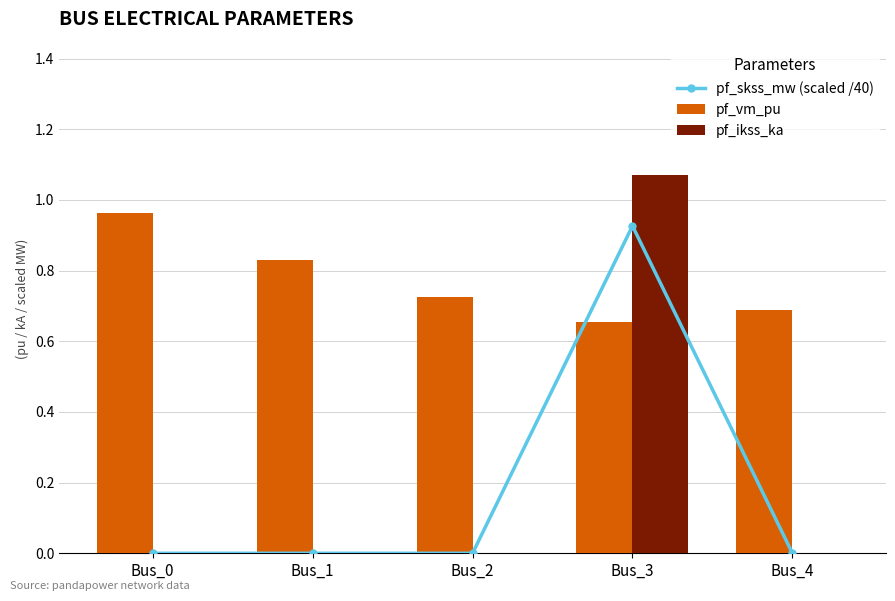

Reading right to left, list all the values displayed in this chart.

pf_skss_mw (scaled /40): 0.0	0.9	0.0	0.0	0.0
pf_vm_pu: 0.7	0.7	0.7	0.8	1.0
pf_ikss_ka: 0.0	1.1	0.0	0.0	0.0